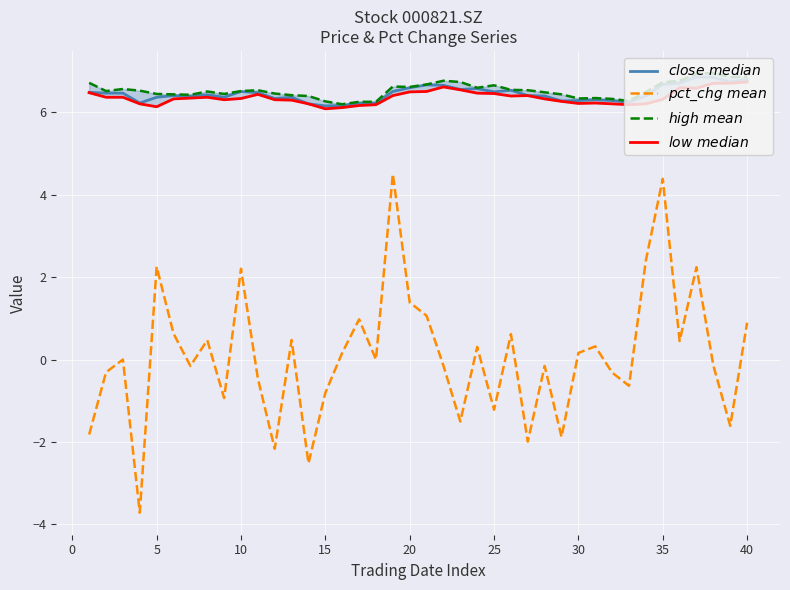

Which series has the largest total across all categories?

$high\ mean$